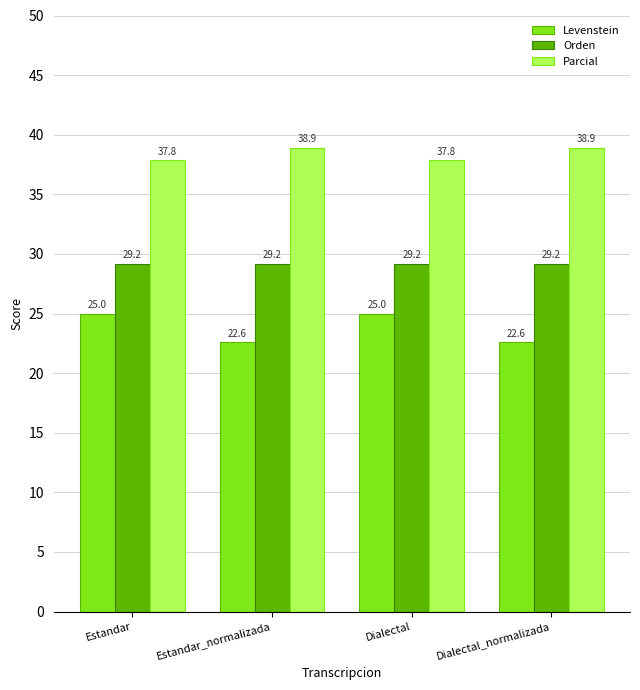

Where does the Parcial series first go above 38?

Estandar_normalizada